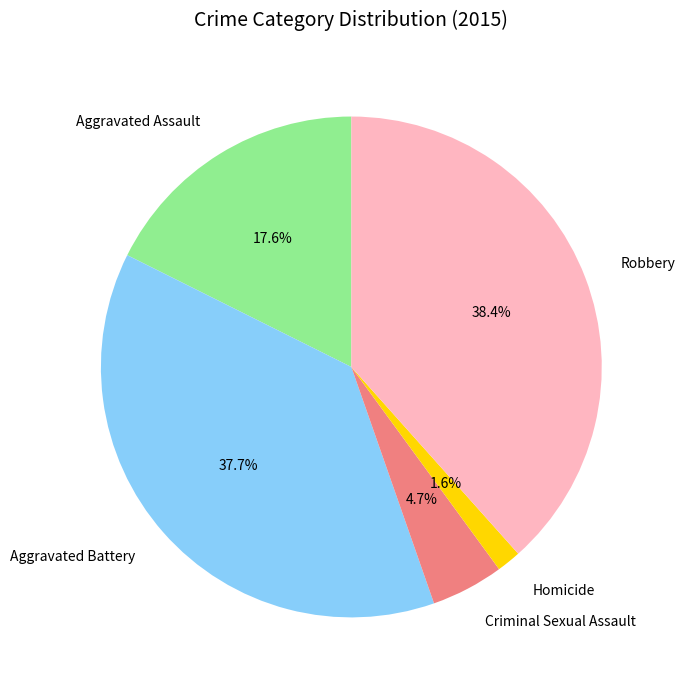

The Criminal Sexual Assault slice represents 12% of the pie. True or false?

False